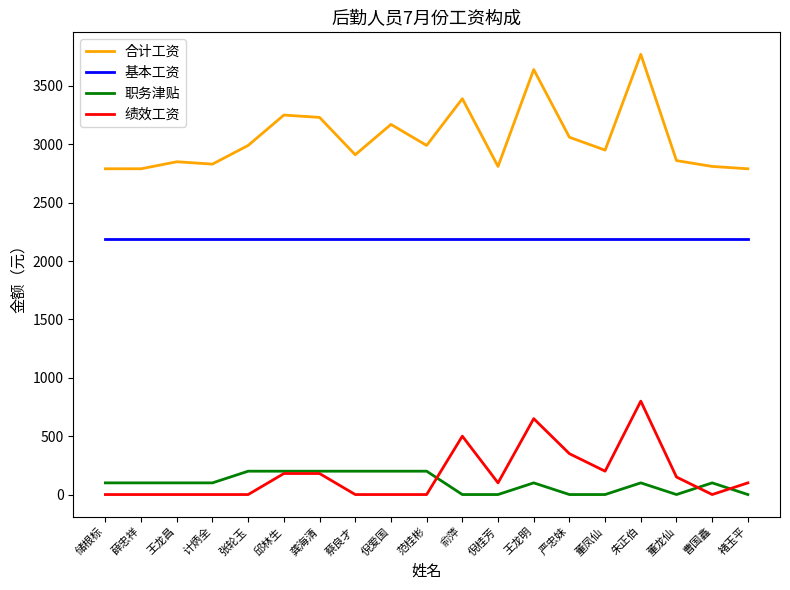

What are all the series names shown in the legend?

合计工资, 基本工资, 职务津贴, 绩效工资